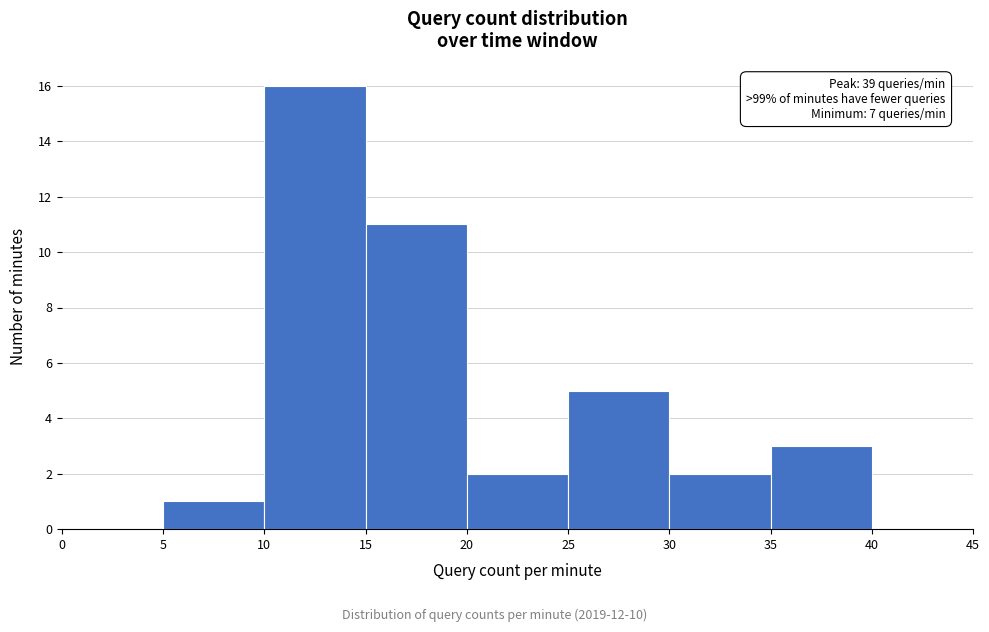

Over which range of the x-axis is the bar tallest?

10 to 15